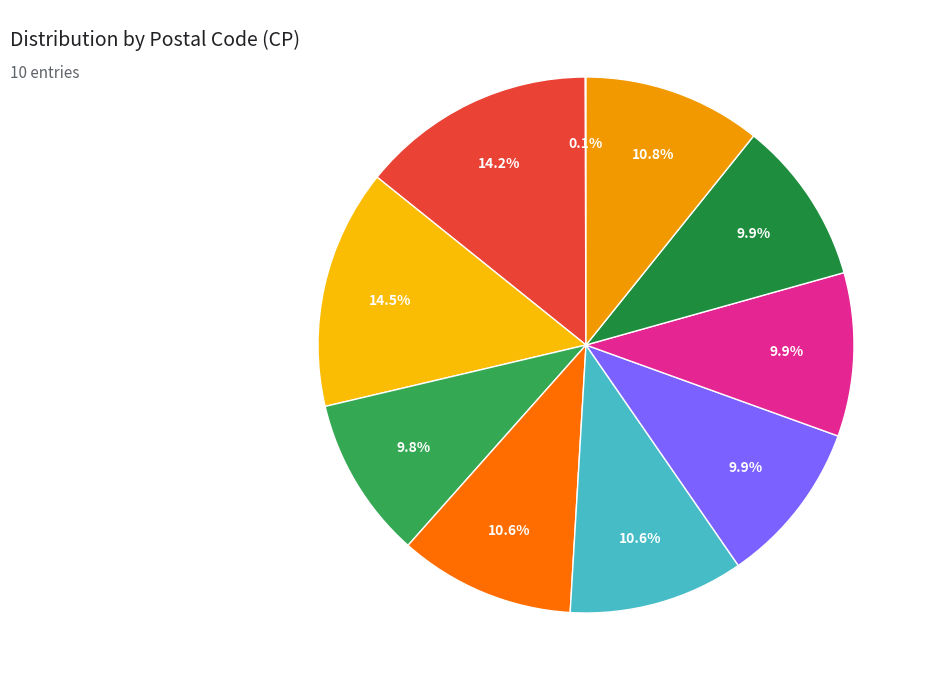

Rank the categories by value from highest to lowest.

ANTONIO PAYA BARRACHINA&HIJOS, CHAPELA CEUTA DISTRIBUCIÓN, DISMAREX LA PALMA, CERVEVENDING-SANTA CRUZ DE TENERIFE, DISMAREX TENERIFE, SER.TECNICO ANTONIO TOLEDO(FUERTEVENTURA), SER. TECNICO ANTONIO TOLEDO (LANZAROTE), DISMAREX LANZAROTE, DISMAREX GRAN CANARIA, SURESAT